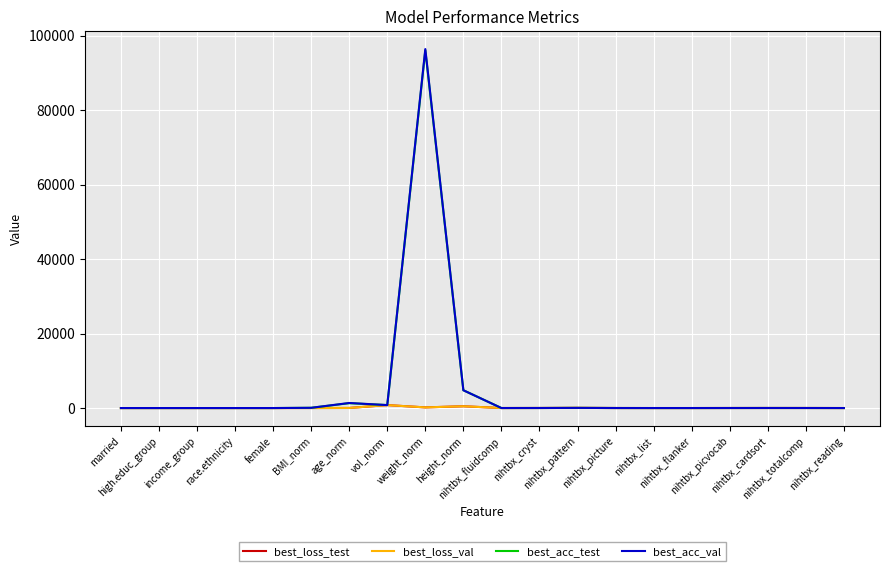

After their last crossing, which series has the higher values: best_acc_test or best_loss_test?

best_loss_test